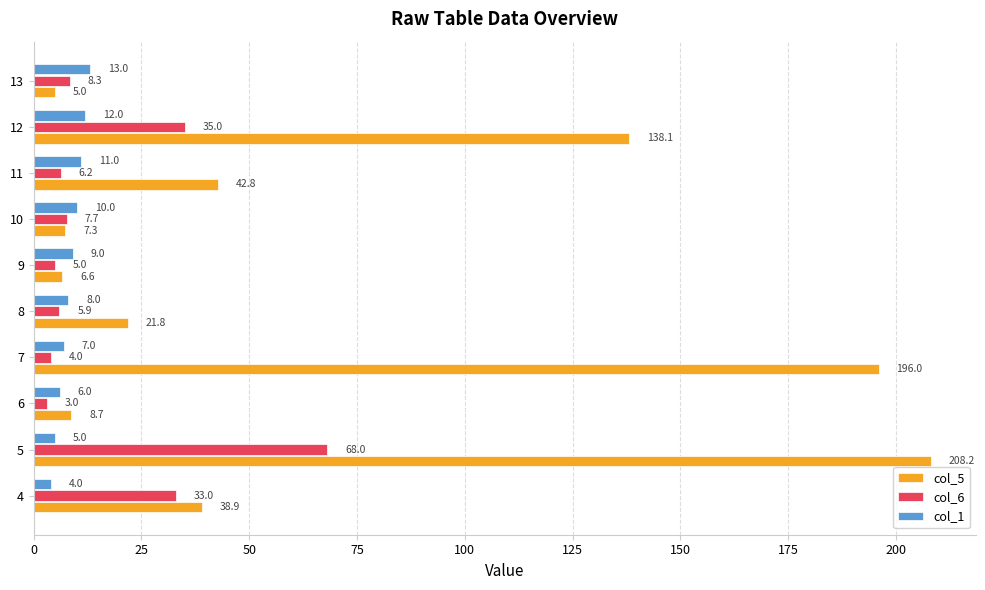

Between 5 and 8, which series saw the biggest shift?

col_5